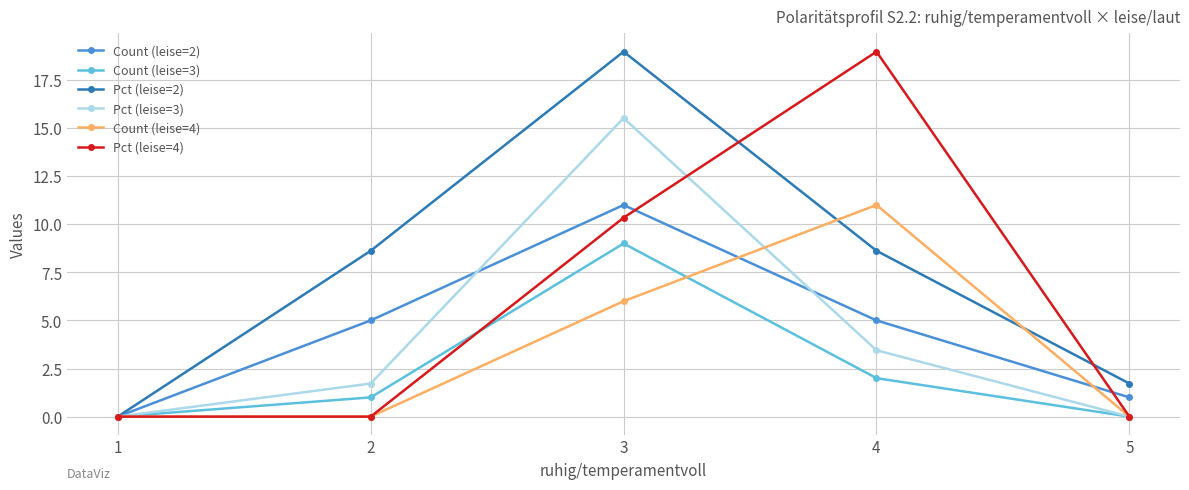

Reading left to right, transcribe all the data shown in this chart.

Count (leise=2): 1=0.0	2=5.0	3=11.0	4=5.0	5=1.0
Count (leise=3): 1=0.0	2=1.0	3=9.0	4=2.0	5=0.0
Pct (leise=2): 1=0.0	2=8.6	3=19.0	4=8.6	5=1.7
Pct (leise=3): 1=0.0	2=1.7	3=15.5	4=3.5	5=0.0
Count (leise=4): 1=0.0	2=0.0	3=6.0	4=11.0	5=0.0
Pct (leise=4): 1=0.0	2=0.0	3=10.3	4=19.0	5=0.0